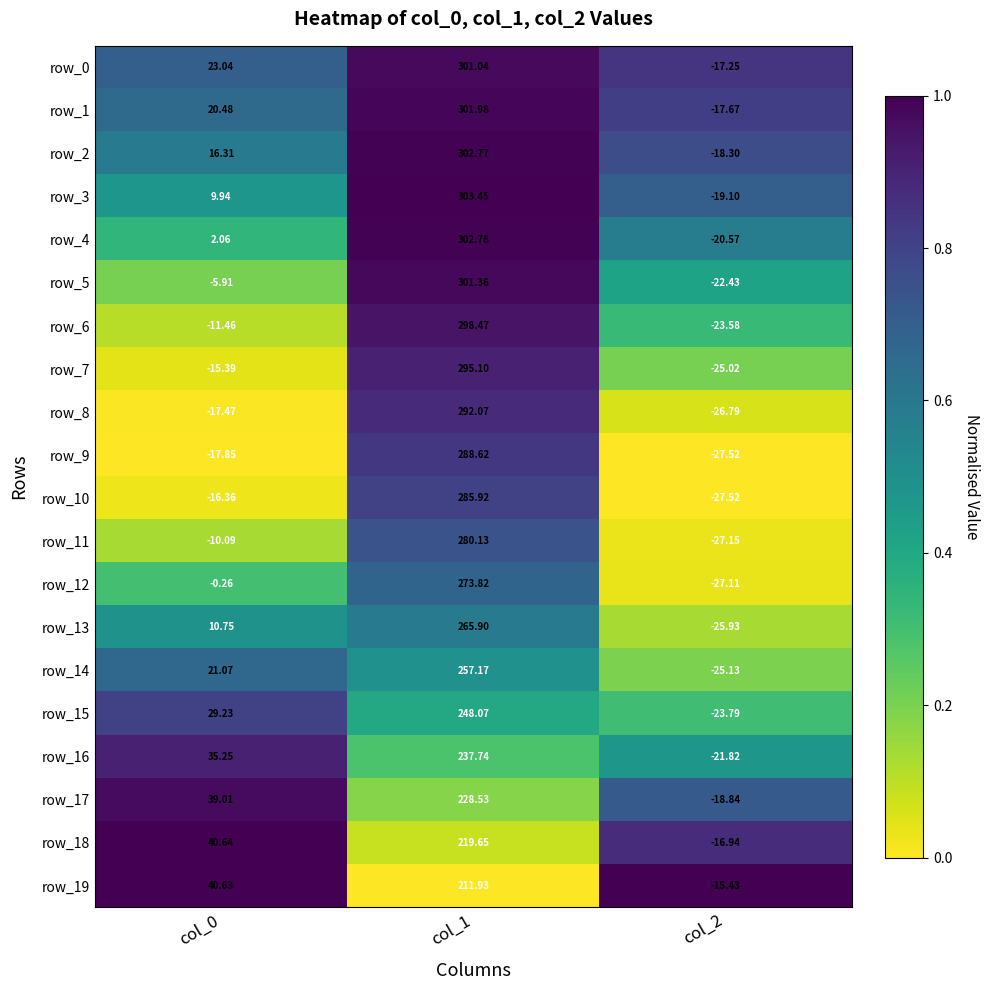

Count the number of data series in this chart.

20